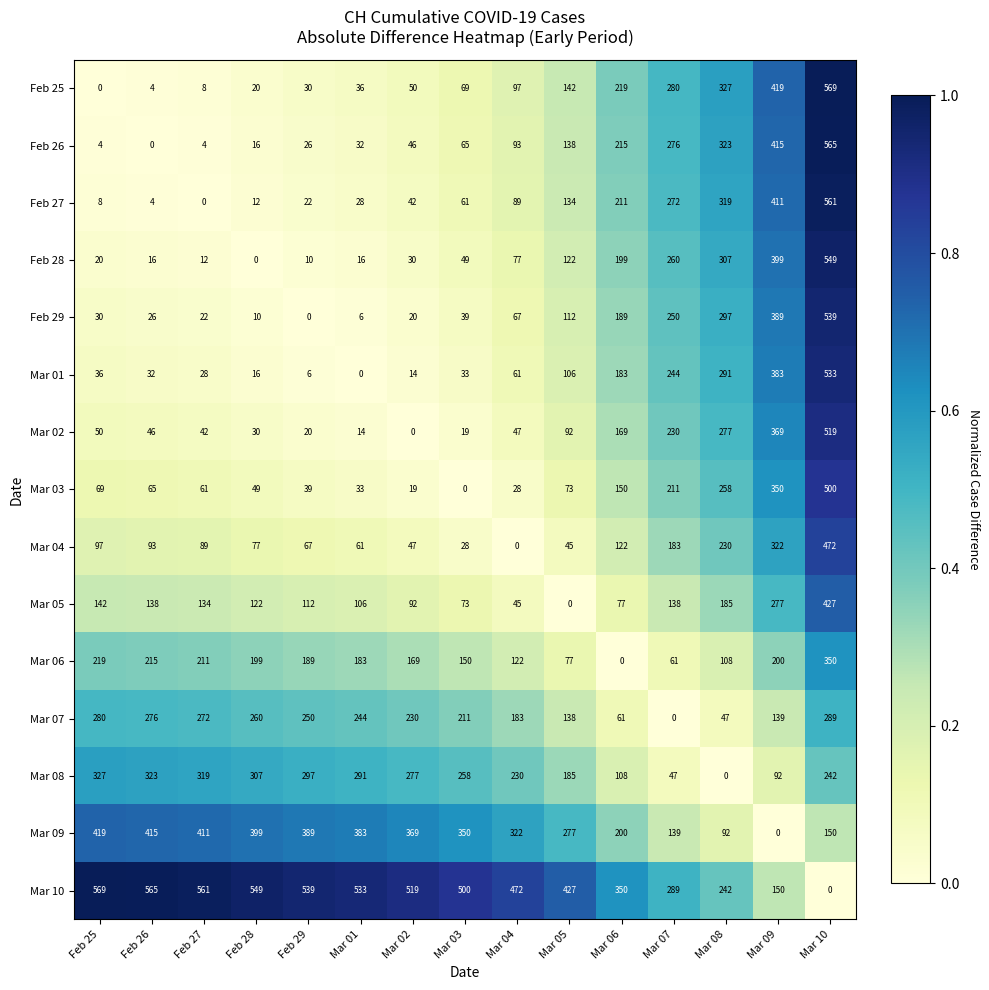

At Mar 01, list the series in order from smallest to largest.

Mar 01, Feb 29, Mar 02, Feb 28, Feb 27, Feb 26, Mar 03, Feb 25, Mar 04, Mar 05, Mar 06, Mar 07, Mar 08, Mar 09, Mar 10